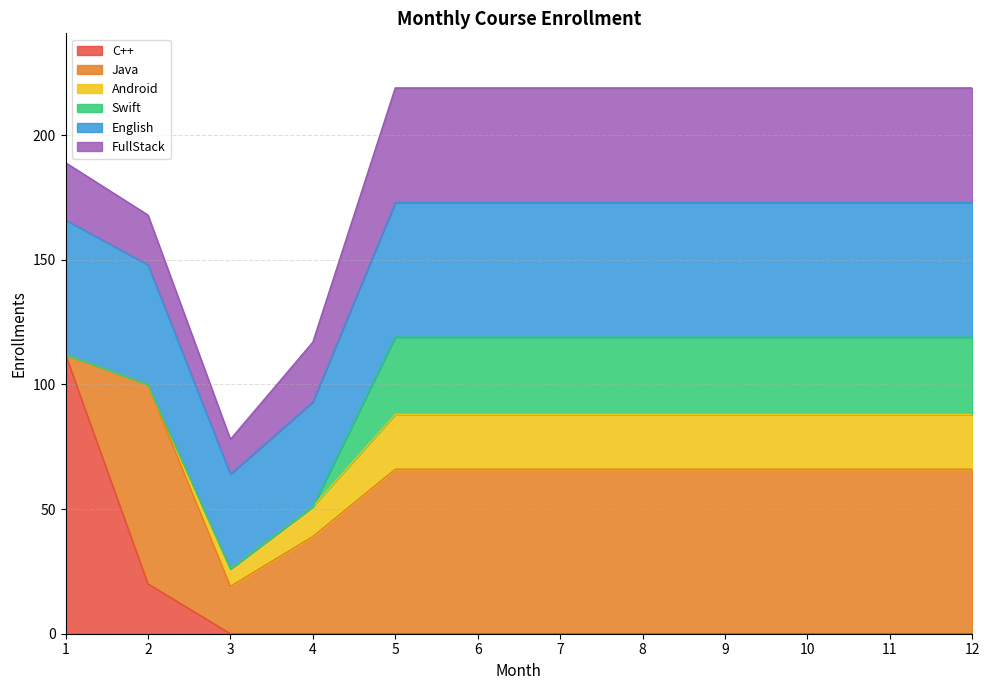

Is the value of English at 4 greater than the value of C++ at 8?

Yes